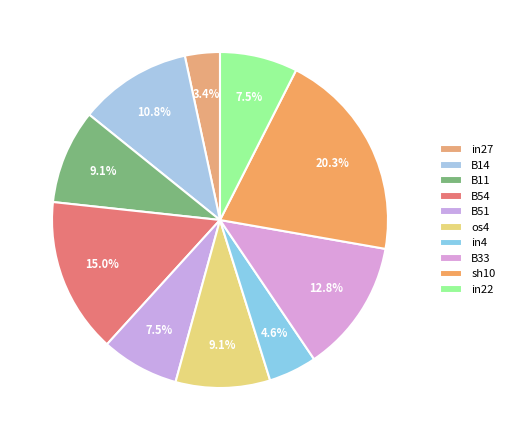

To the nearest percent, what percentage of the pie is sh10?

20%